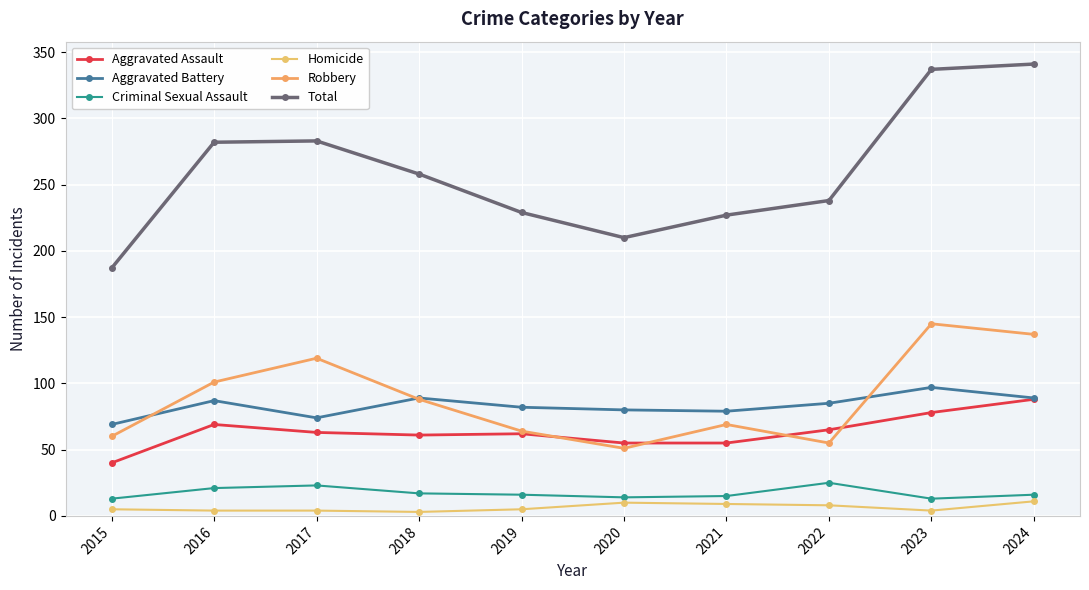

How many series are shown in this chart?

6